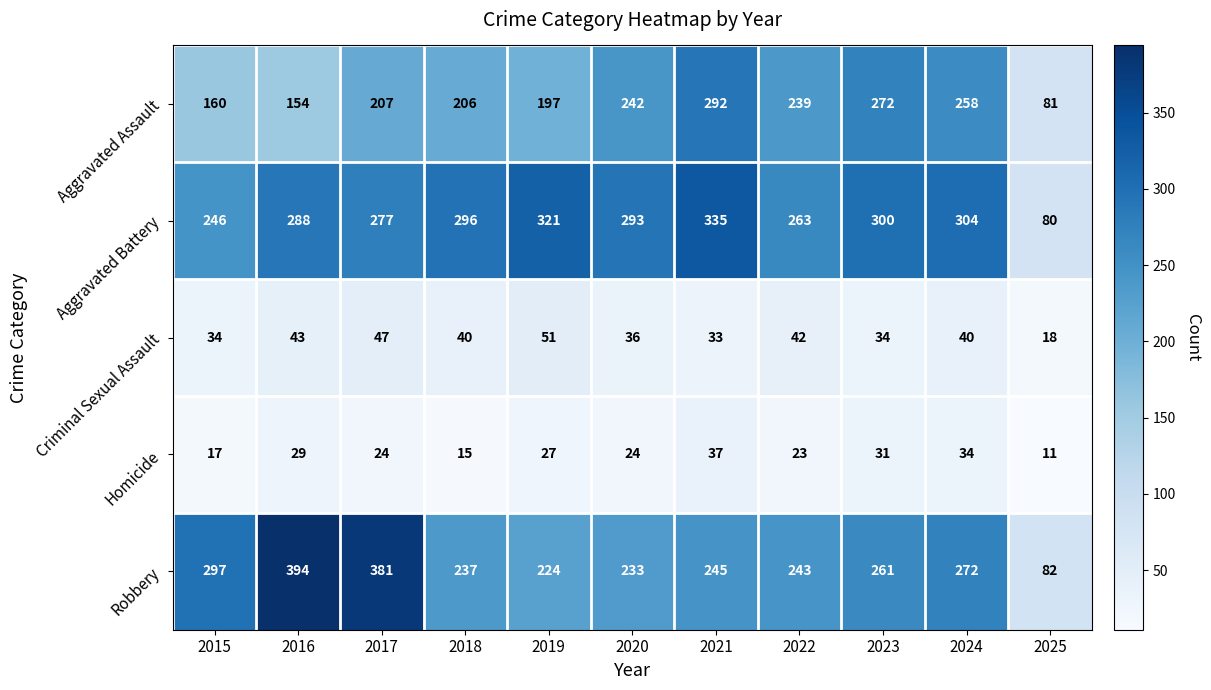

What is the spread (max minus min) of values at 2016?

365